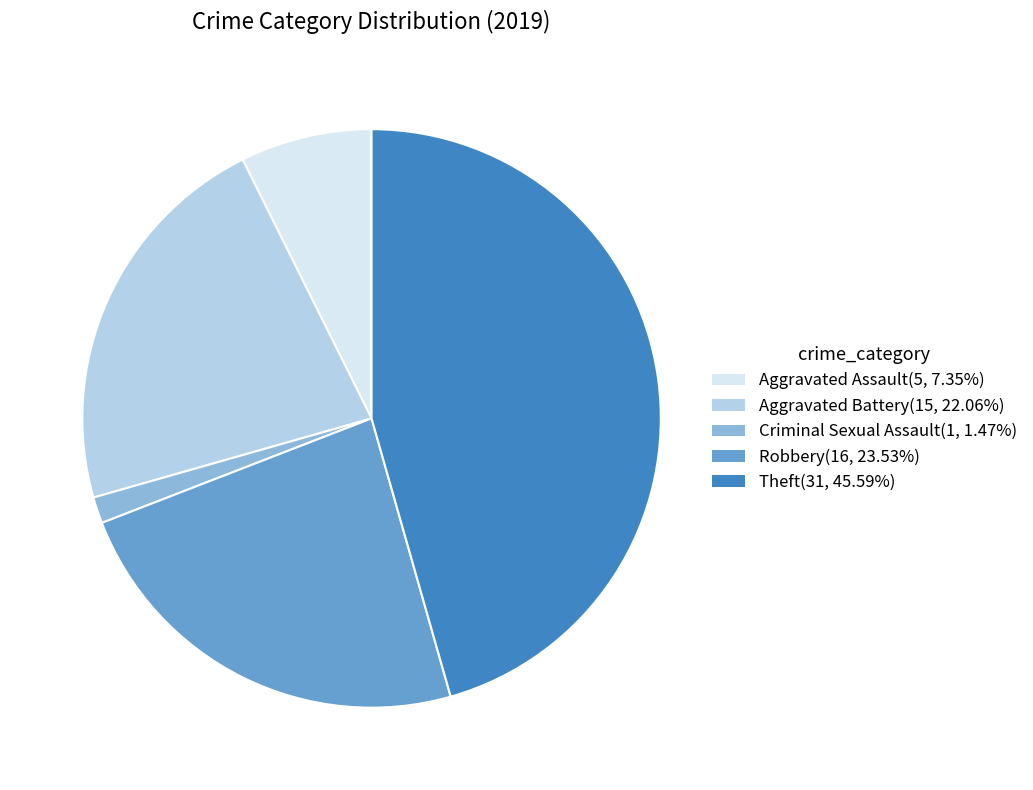

Does any single category account for the majority?

No